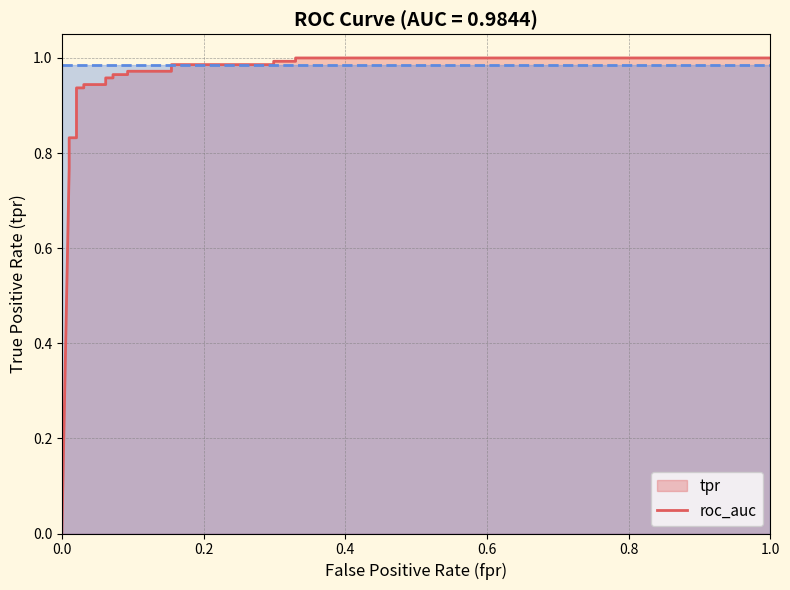

How many lines are shown in the chart?

1